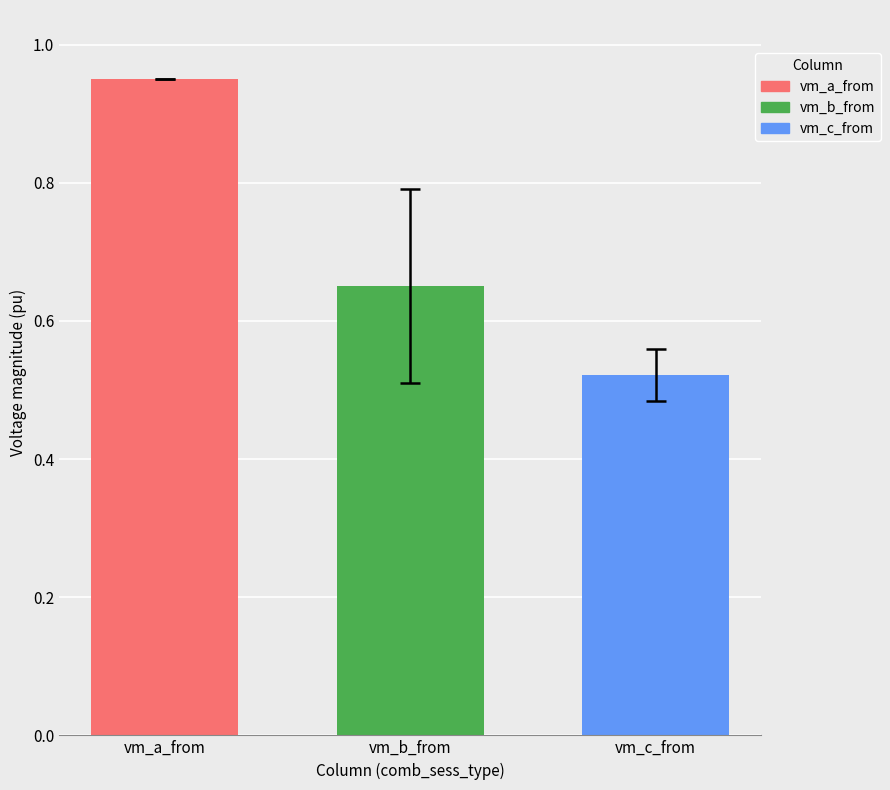

Rank the series at vm_b_from from highest to lowest value.

vm_a_from, vm_b_from, vm_c_from